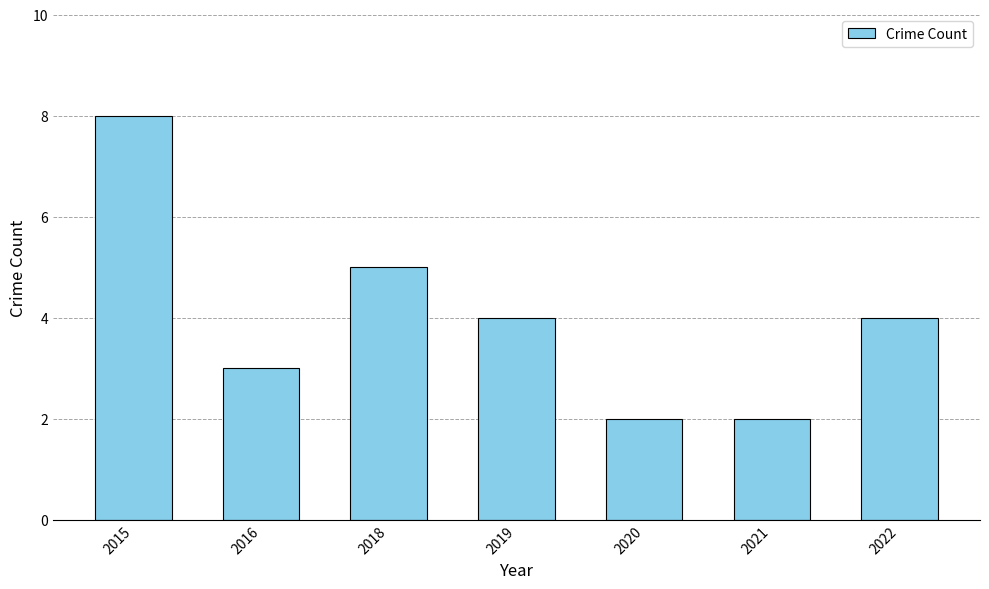

Does the chart contain stacked bars?

No